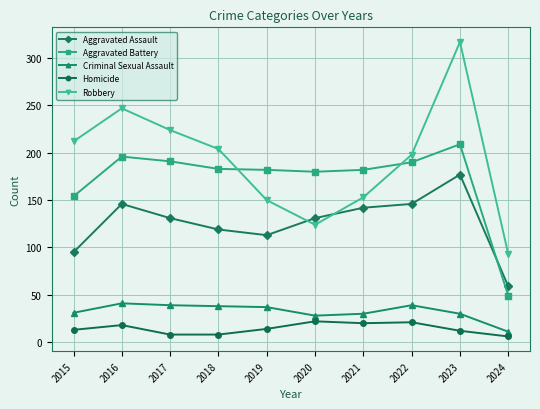

Rank the series at 2017 from highest to lowest value.

Robbery, Aggravated Battery, Aggravated Assault, Criminal Sexual Assault, Homicide